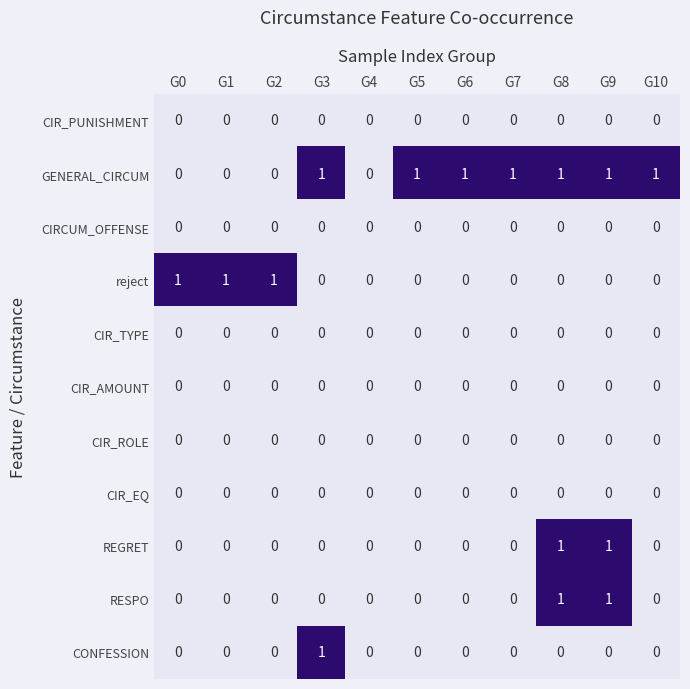

True or false: CIR_AMOUNT has a value of 0 at G2.

True